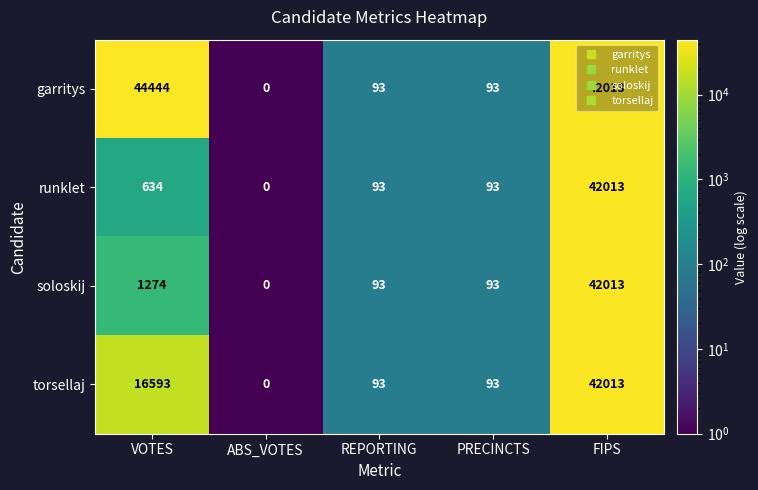

What is the sum of the garritys values at VOTES and FIPS?

86457